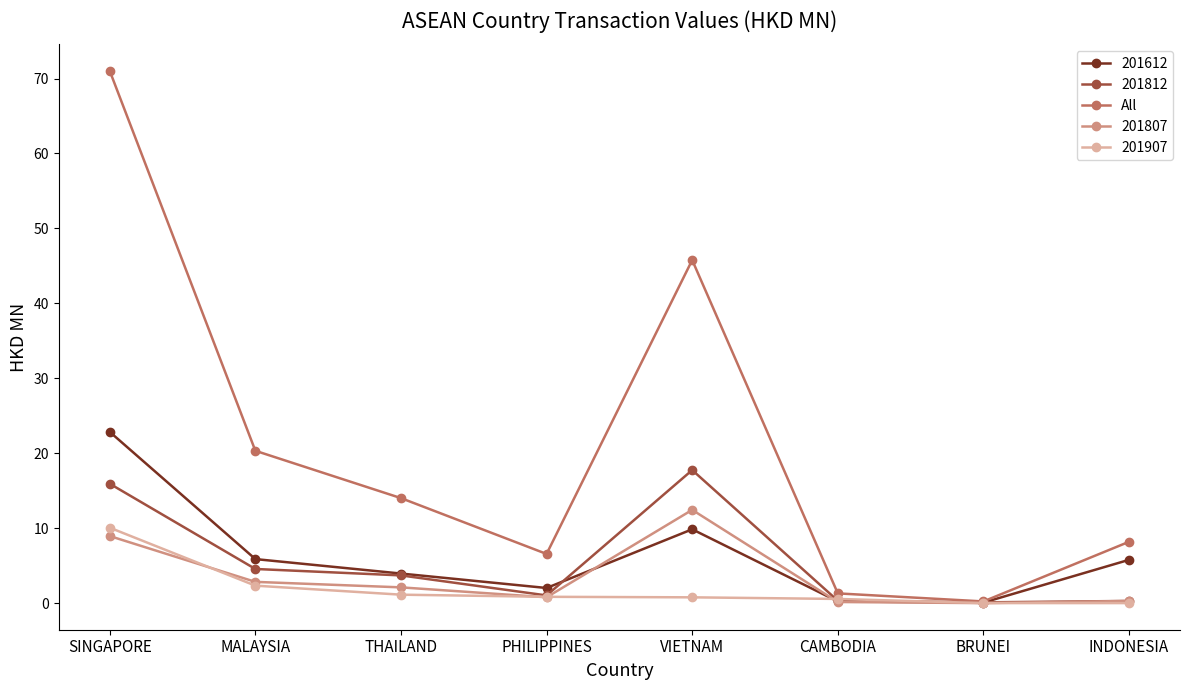

Which series changed the most between MALAYSIA and BRUNEI?

All